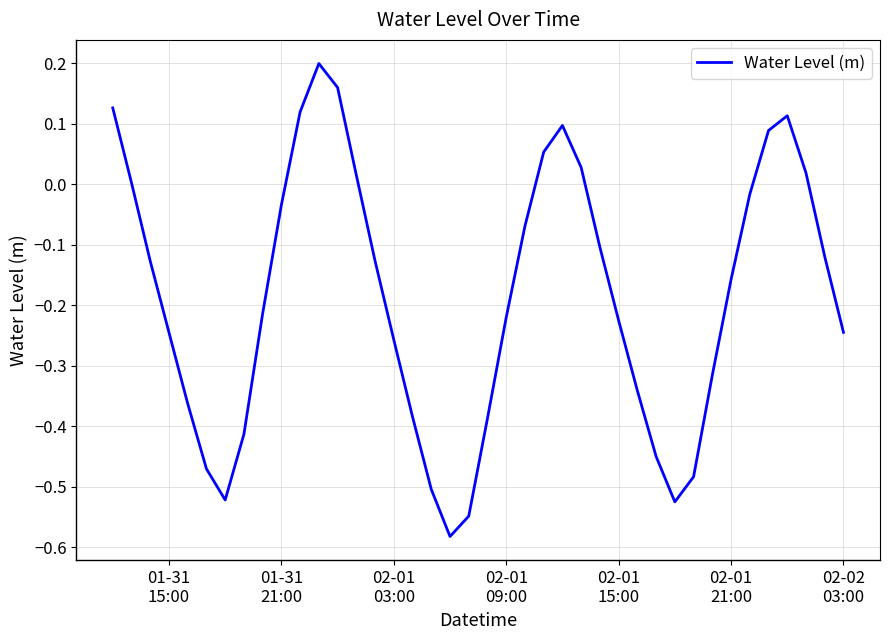

What is the difference between the maximum and minimum values?

0.8